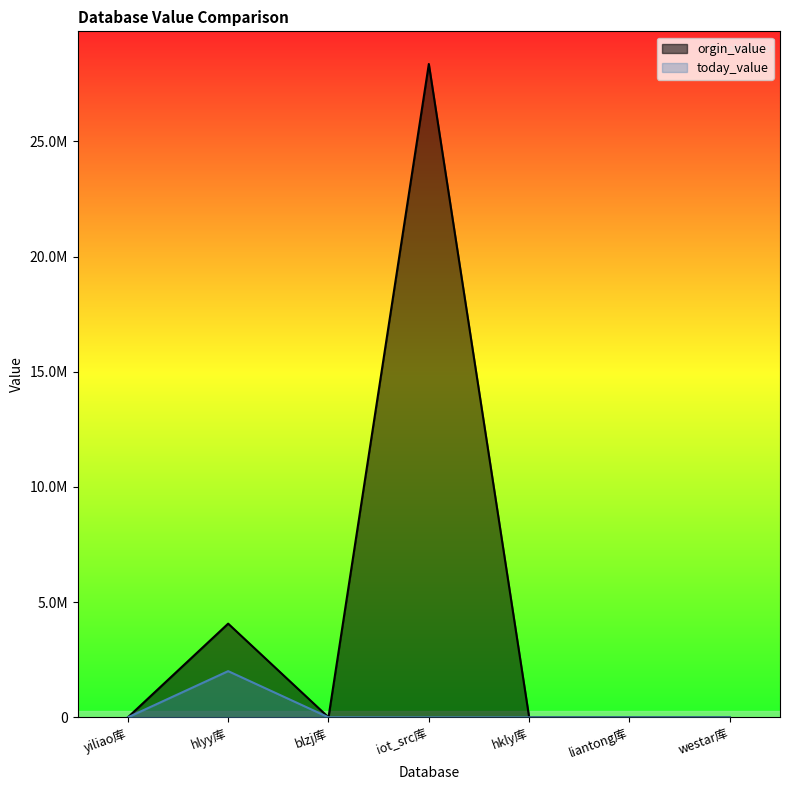

What is the maximum value shown in the chart?

28354284